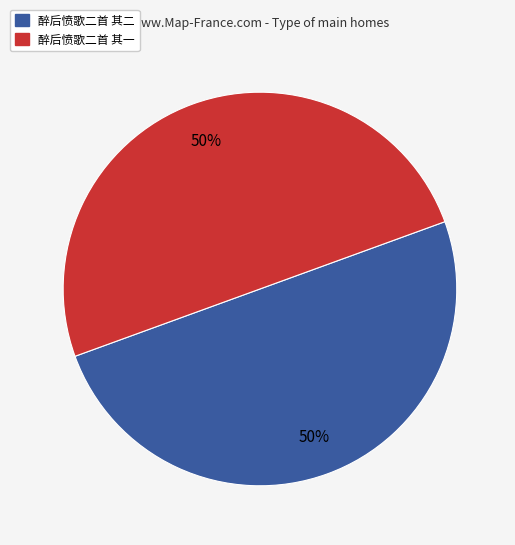

What percentage is the 醉后愤歌二首 其二 slice, to the nearest percent?

50%